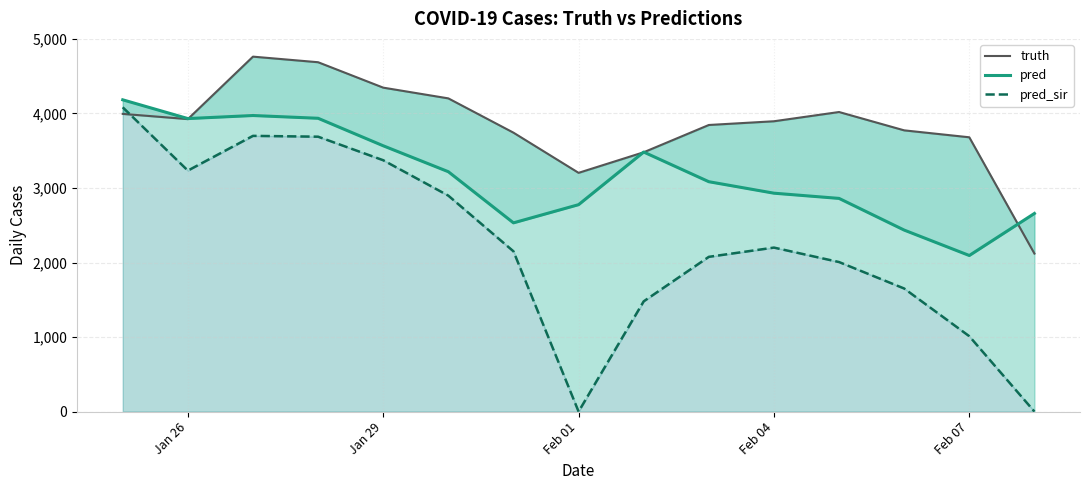

Reading left to right, extract all data points from this chart.

truth: 3994.0	3924.0	4762.0	4687.0	4346.0	4202.0	3742.0	3203.0	3479.0	3845.0	3895.0	4019.0	3773.0	3680.0	2120.0
pred: 4182.7	3931.0	3972.0	3935.0	3566.0	3218.0	2532.0	2776.0	3482.0	3084.0	2930.0	2860.0	2435.0	2094.0	2658.0
pred_sir: 4082.2	3233.0	3699.0	3688.0	3372.0	2897.0	2150.0	0.0	1479.0	2076.0	2200.0	2006.0	1651.0	1011.0	0.0